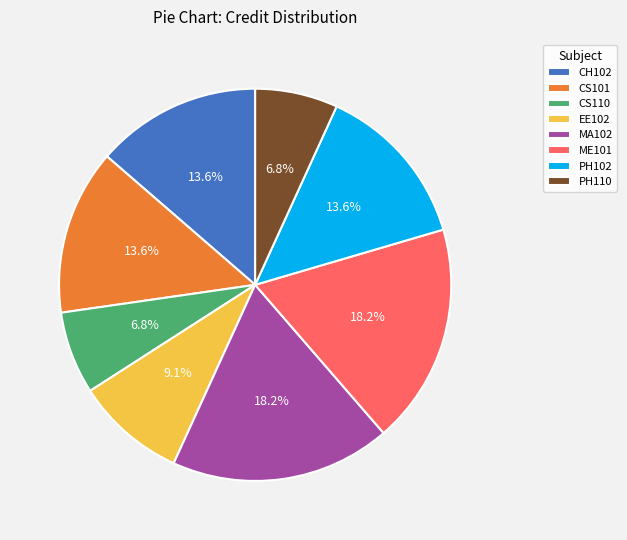

Does any single category account for the majority?

No